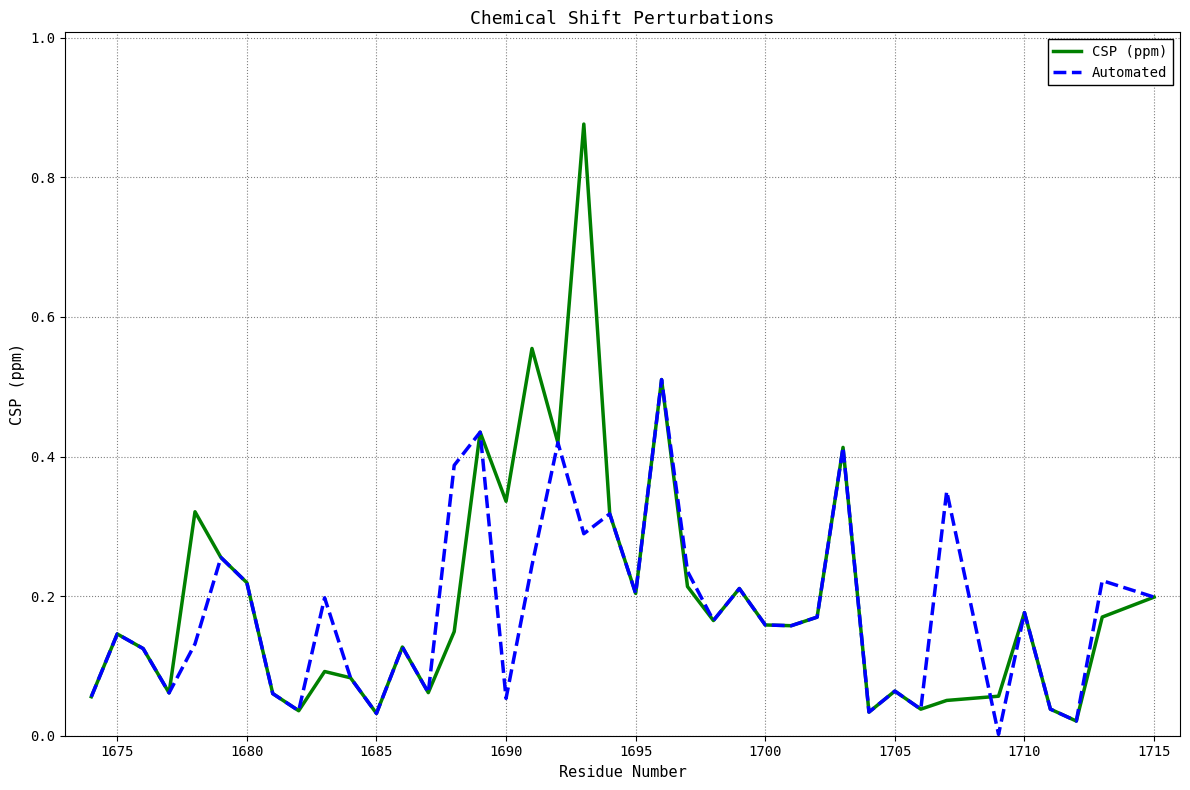

Rank the series by their maximum value, from lowest to highest.

Automated, CSP (ppm)